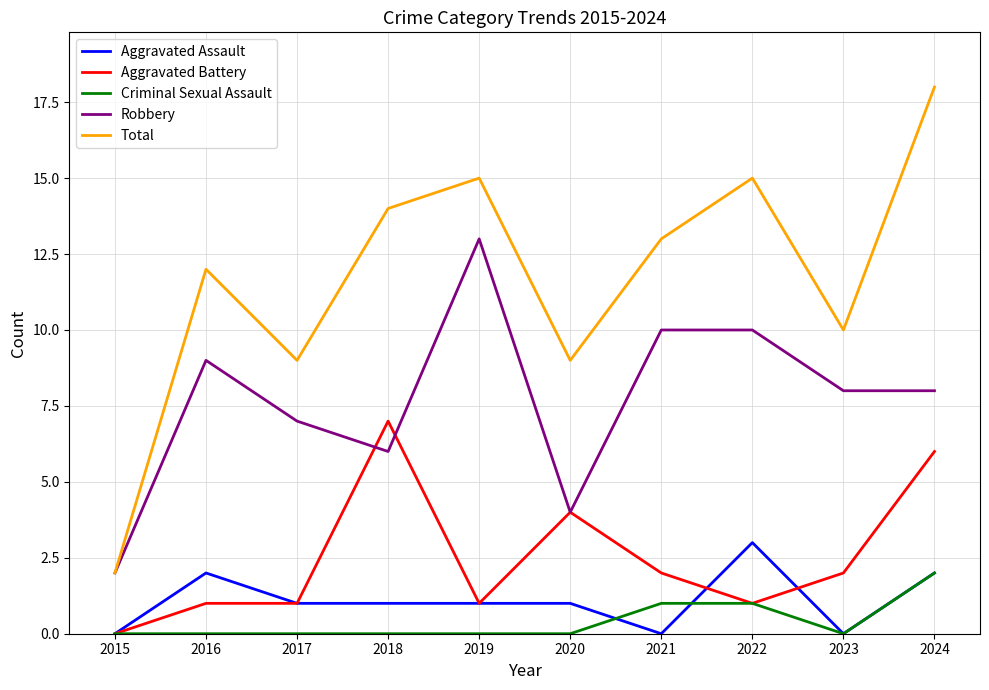

Which series changed the most between 2022 and 2024?

Aggravated Battery